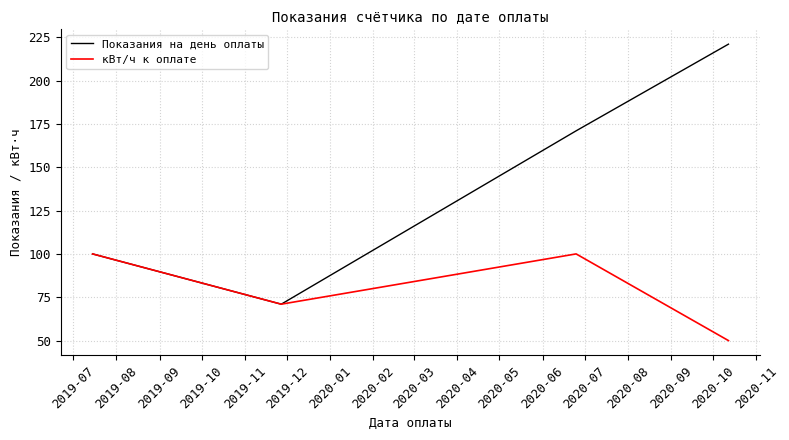

Which series has the widest spread of values?

Показания на день оплаты